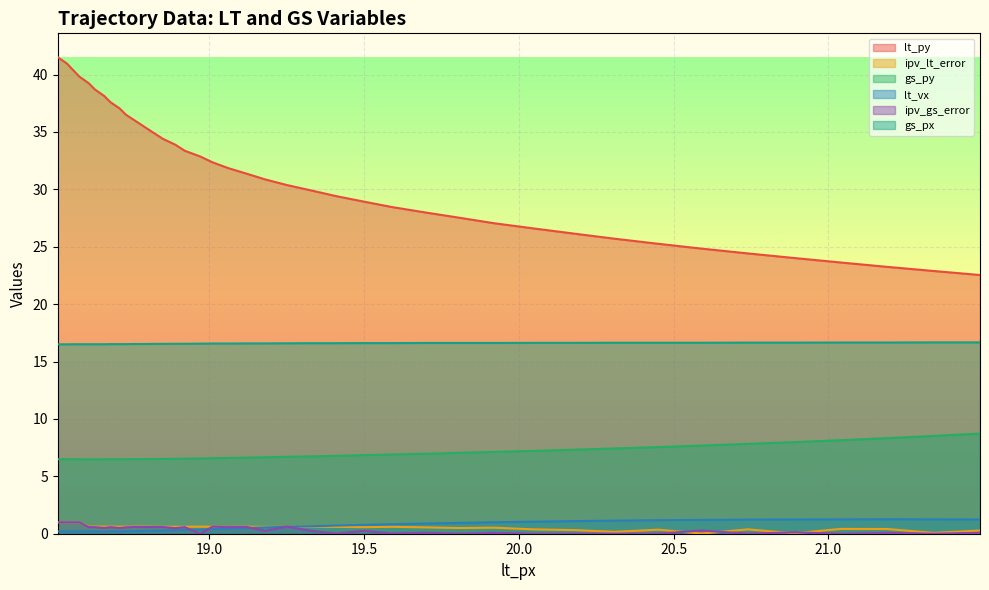

What is the difference between the second highest and second lowest values in the ipv_lt_error series?

1.0